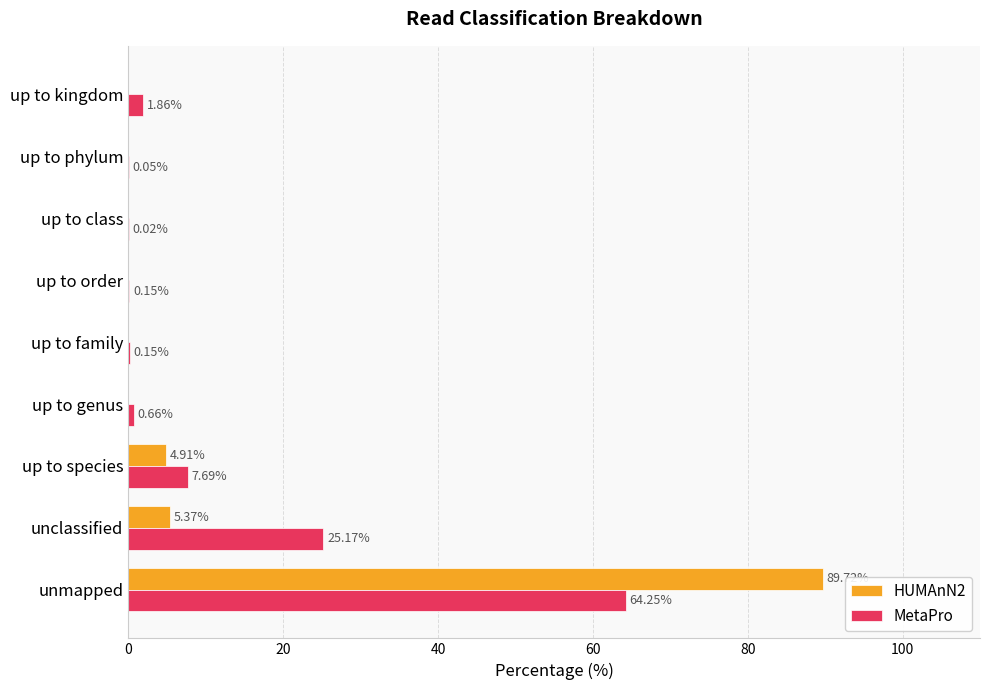

Which series changed the most between up to family and up to kingdom?

MetaPro